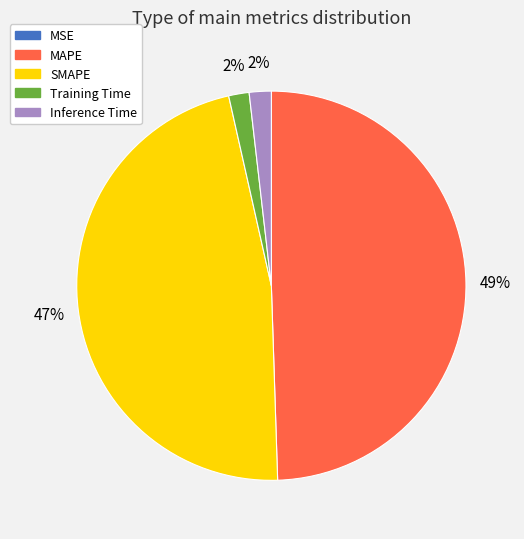

Which slice is the largest?

MAPE